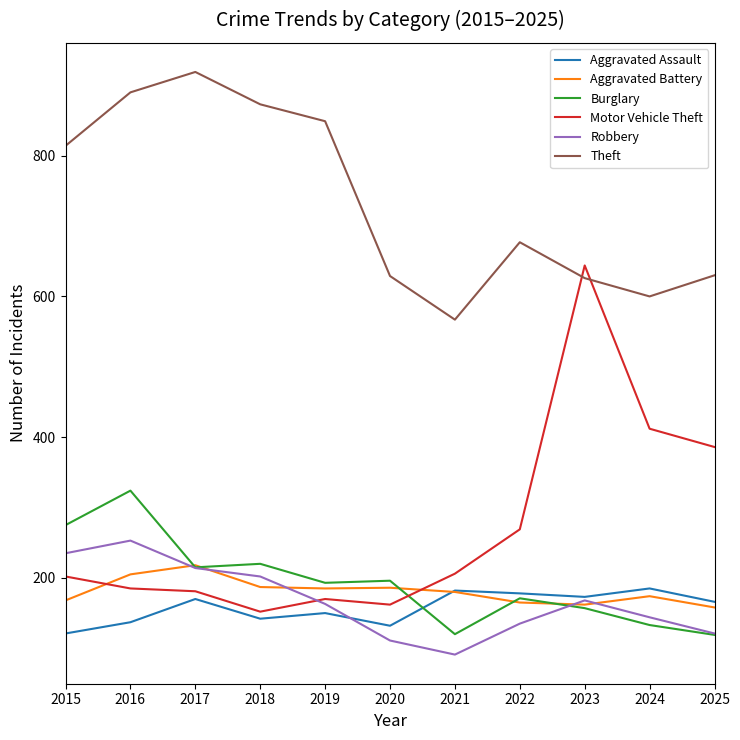

Read the Motor Vehicle Theft value at 2018.

152